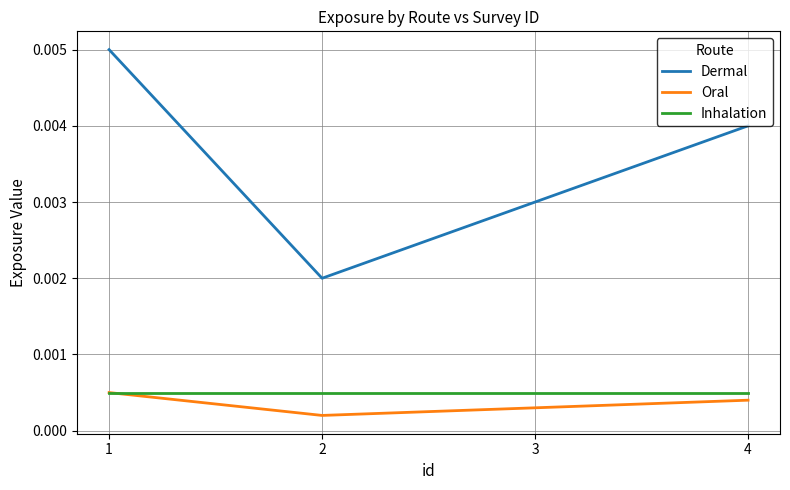

True or false: Inhalation and Dermal cross at least once.

False